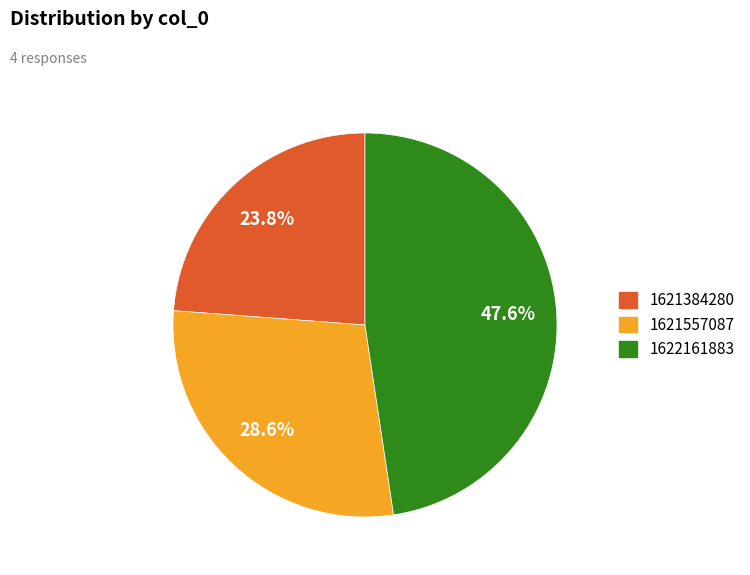

To the nearest percent, what portion does 1621557087 represent?

29%